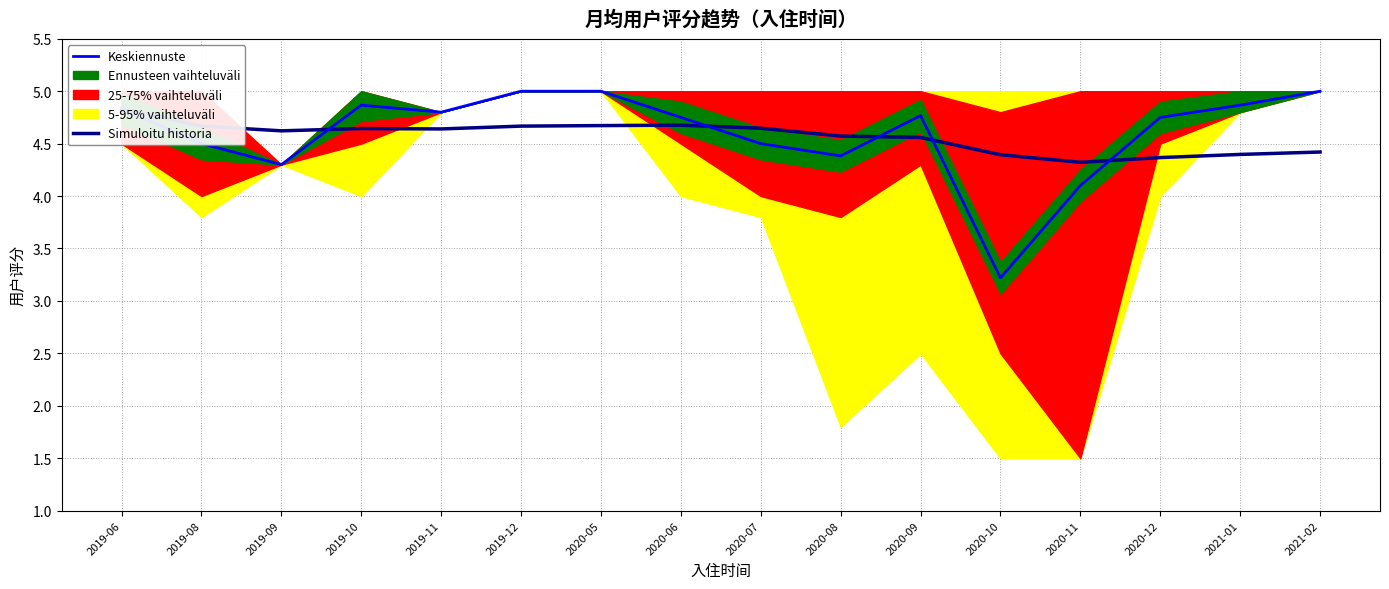

True or false: Simuloitu historia has a value of 6.6 at 2019-11.

False